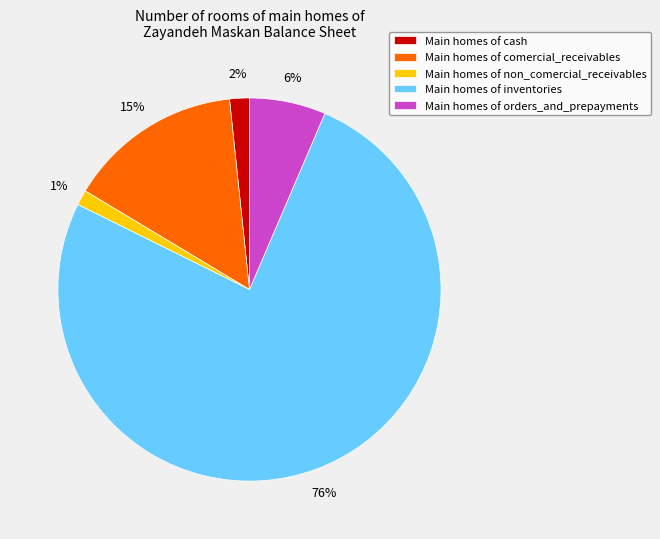

Is there any slice that represents more than half of the pie?

Yes